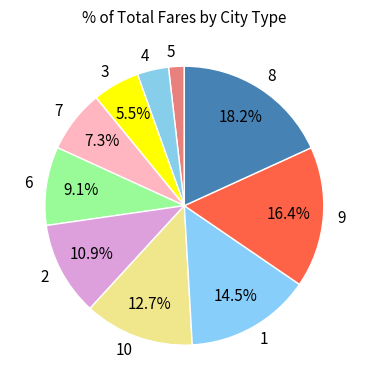

To the nearest percent, what is the combined percentage of 3 and 6?

15%